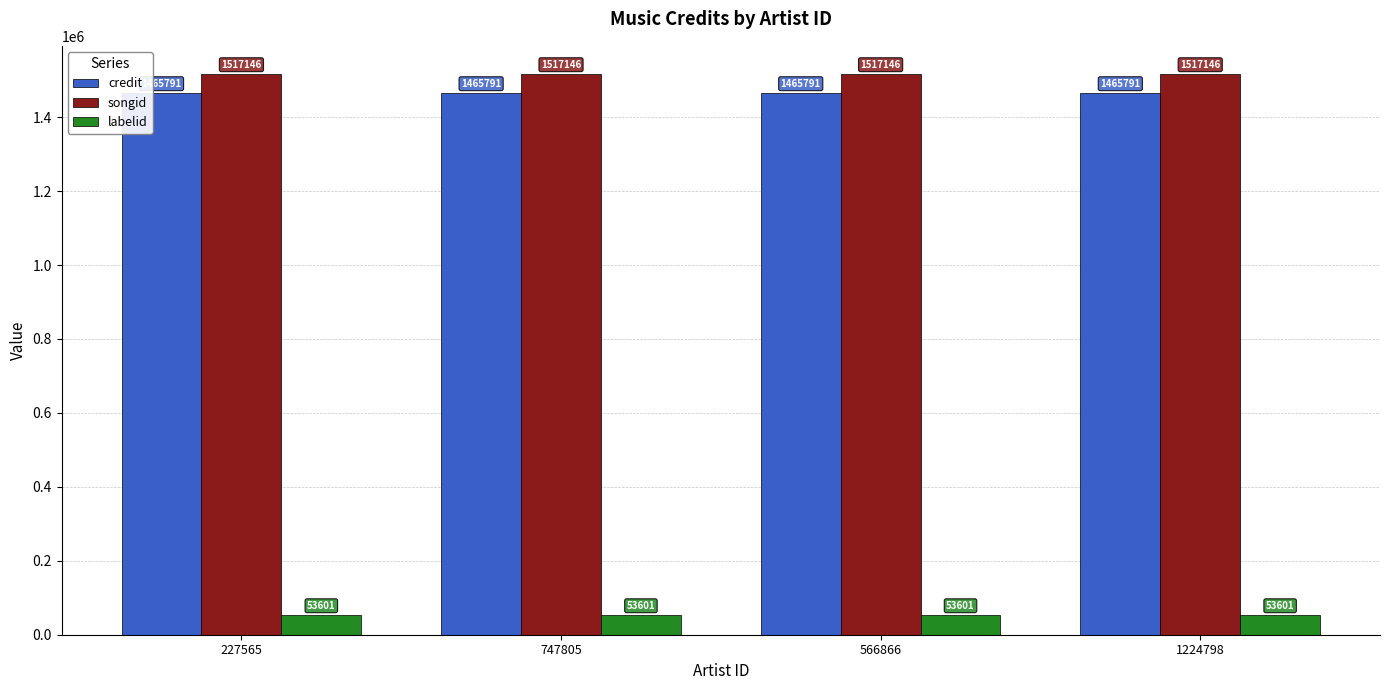

Reading left to right, extract all data points from this chart.

credit: 227565=1465791	747805=1465791	566866=1465791	1224798=1465791
songid: 227565=1517146	747805=1517146	566866=1517146	1224798=1517146
labelid: 227565=53601	747805=53601	566866=53601	1224798=53601